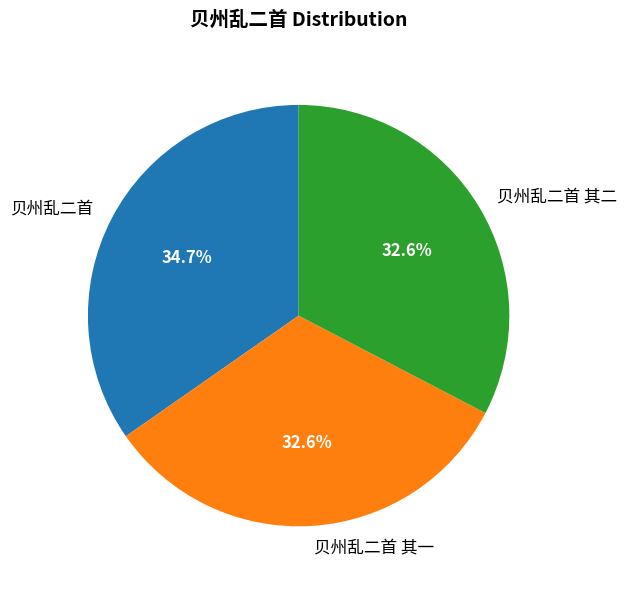

How many segments does this pie chart have?

3